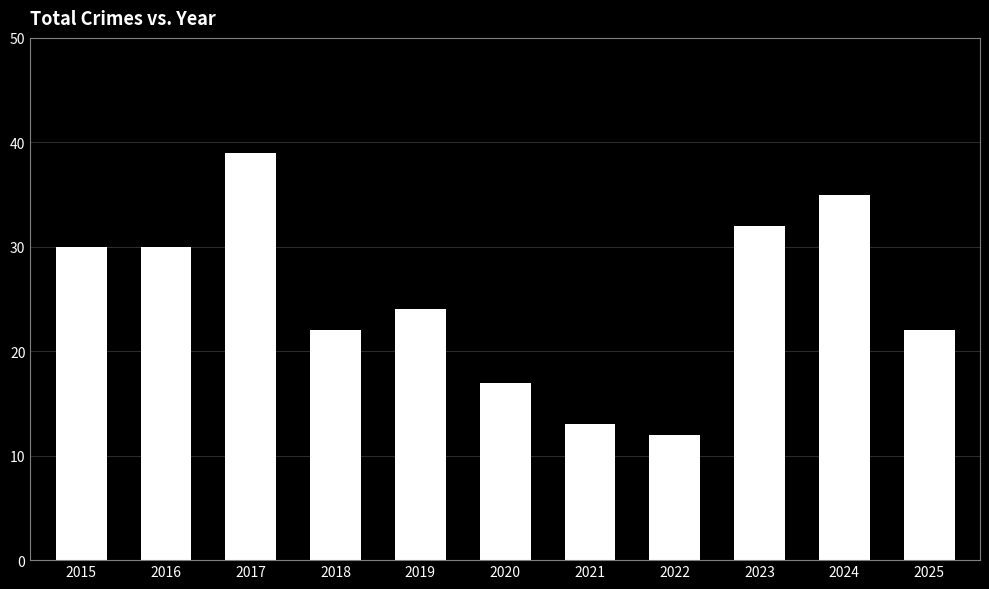

What is the sum of the values at 2019 and 2016?

54